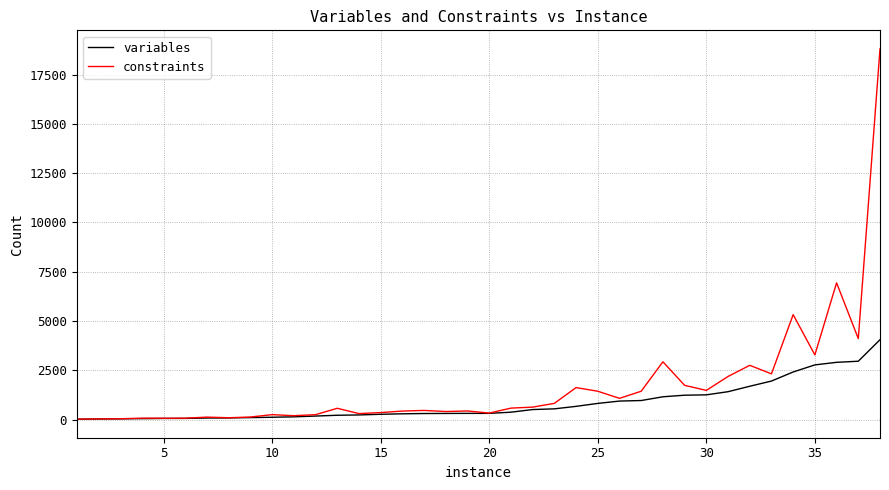

Does the chart have visible grid lines?

Yes